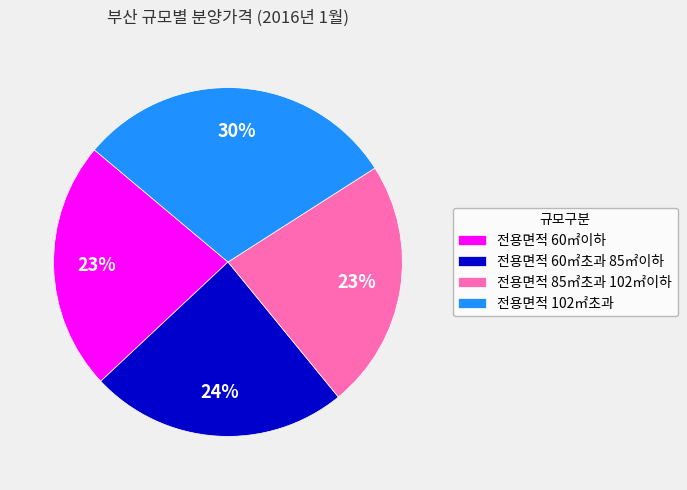

To the nearest percent, what portion does 전용면적 102㎡초과 represent?

30%